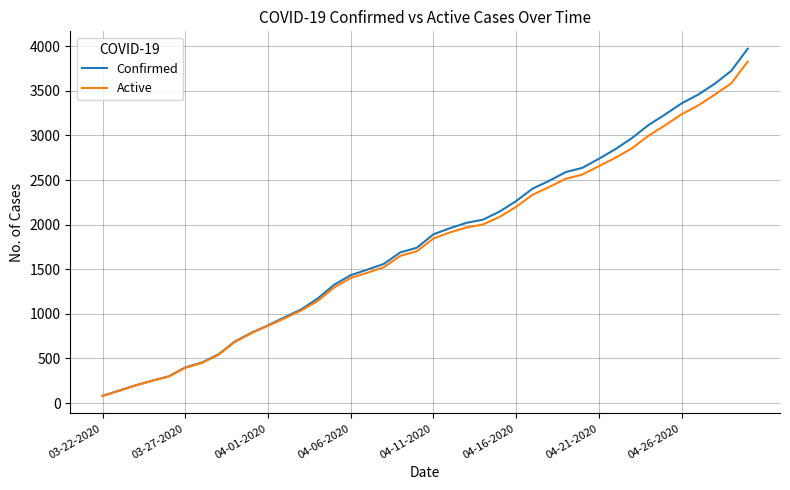

At how many categories does at least one series exceed 3298?

5